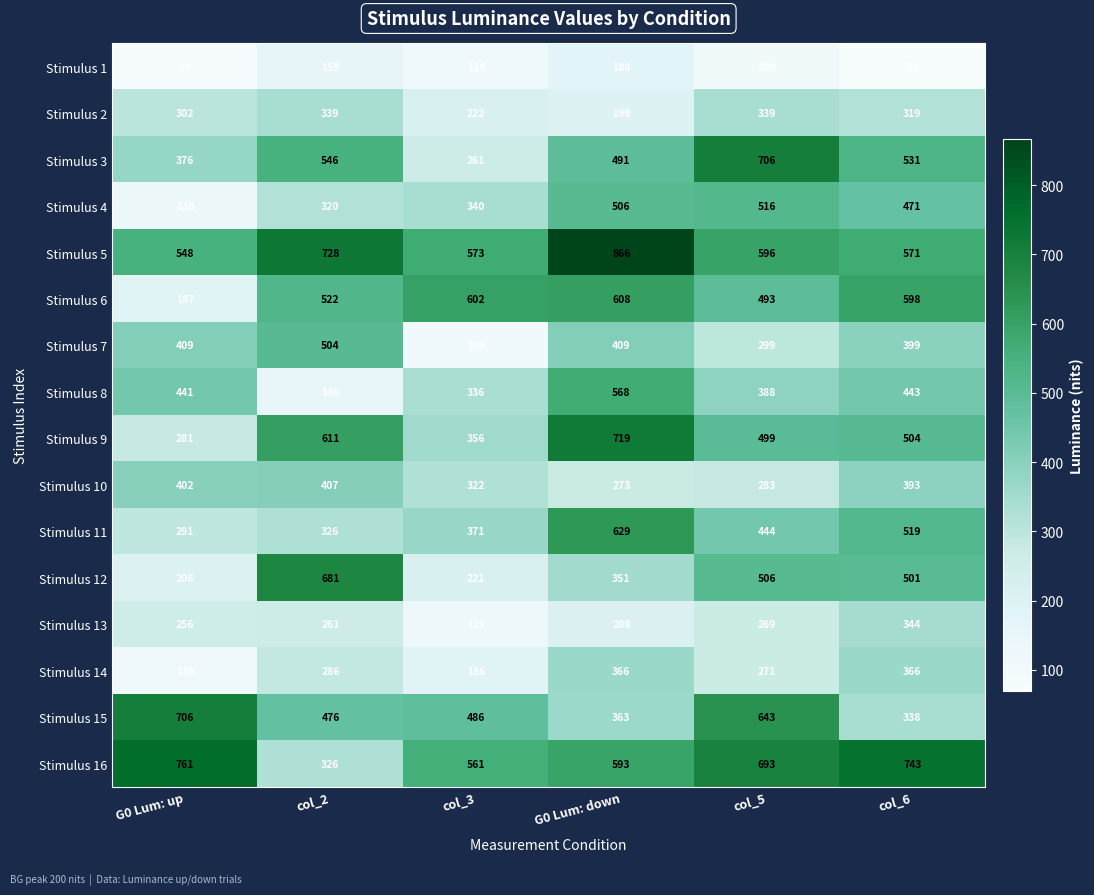

Rank the series at G0 Lum: up from lowest to highest value.

Stimulus 1, Stimulus 14, Stimulus 4, Stimulus 6, Stimulus 12, Stimulus 13, Stimulus 9, Stimulus 11, Stimulus 2, Stimulus 3, Stimulus 10, Stimulus 7, Stimulus 8, Stimulus 5, Stimulus 15, Stimulus 16